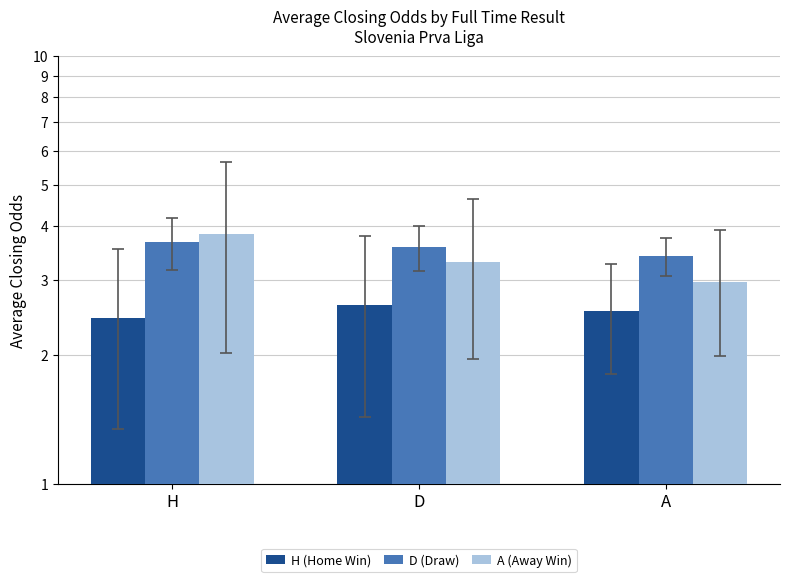

Rank the categories by D (Draw) value from lowest to highest.

A, D, H